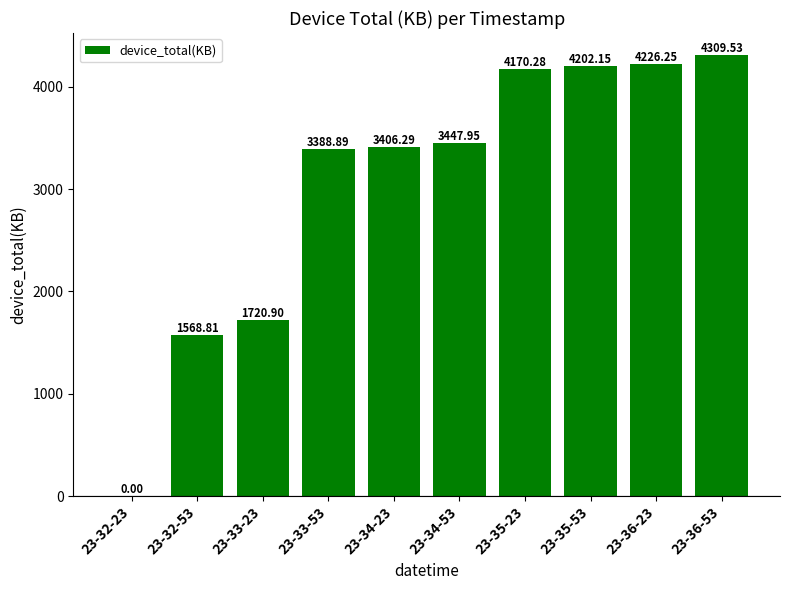

What is the sum of the values at 23-32-23 and 23-35-23?

4170.3